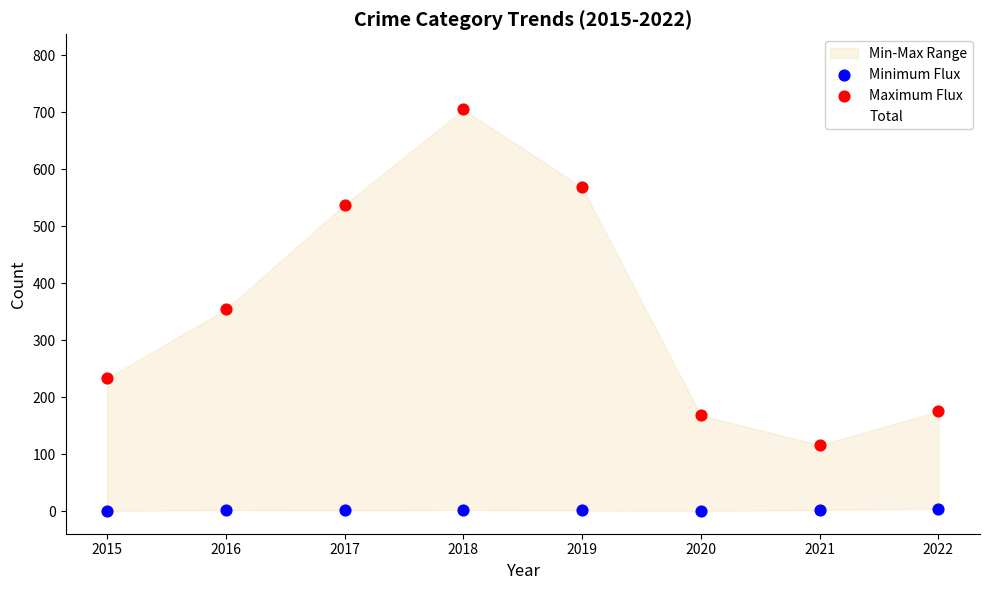

Which series reaches the minimum Y coordinate?

Minimum Flux